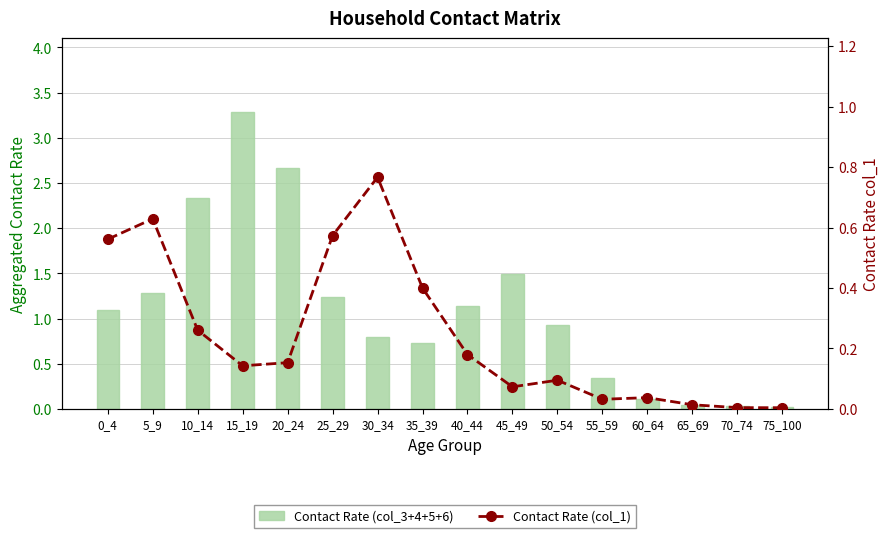

What is the difference between the maximum and minimum values in the Contact Rate (col_1) series?

0.8